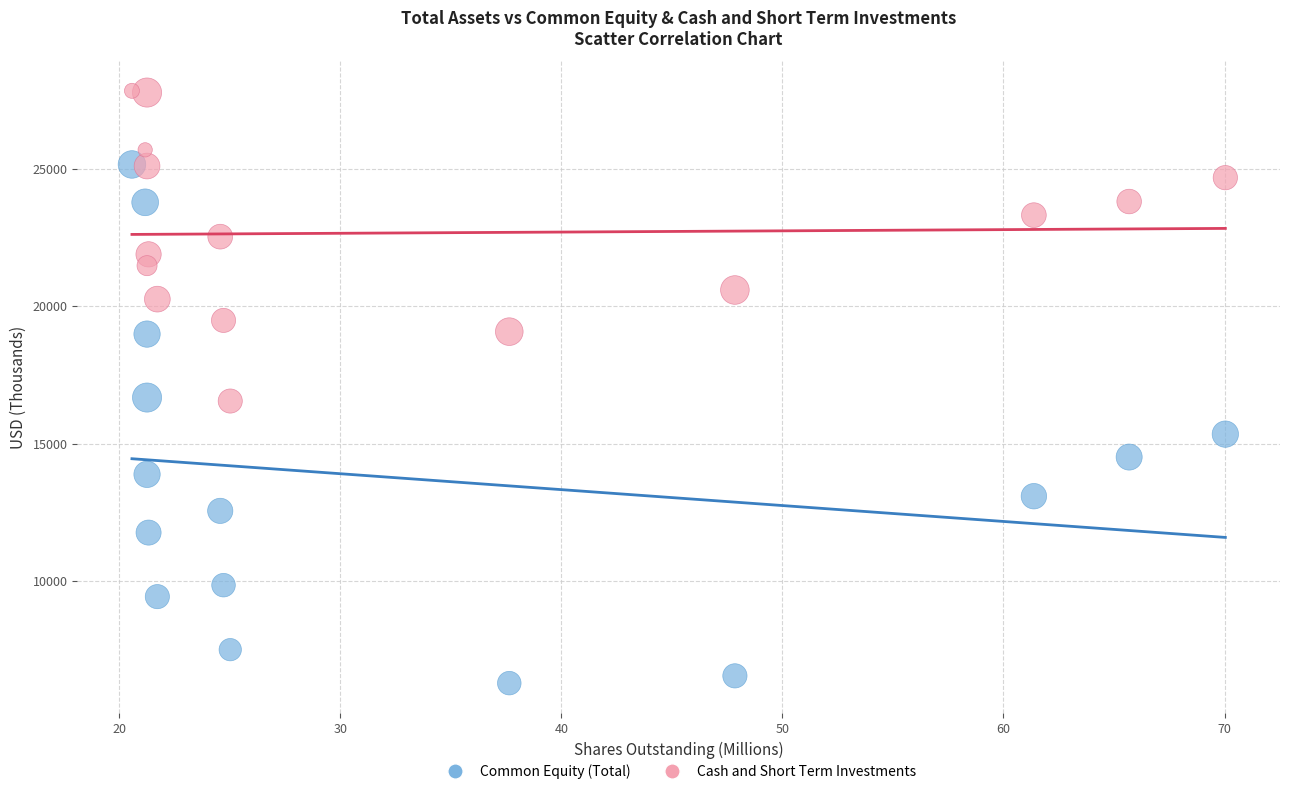

What is the X range (max minus min) for the scatter plot?

49.5